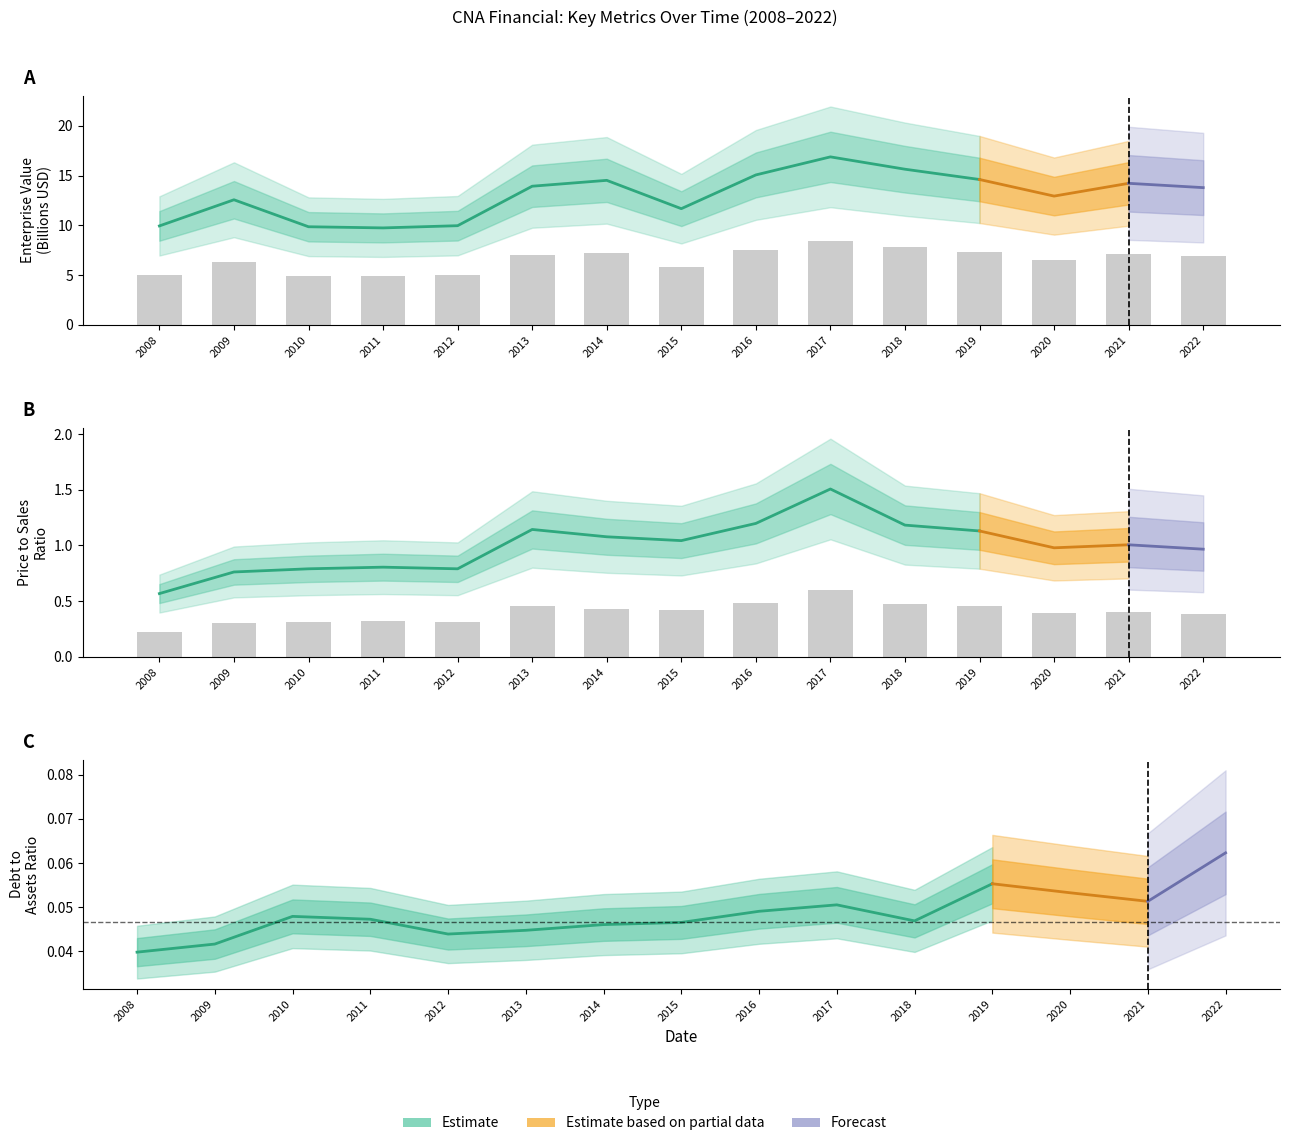

Does the chart contain stacked bars?

No